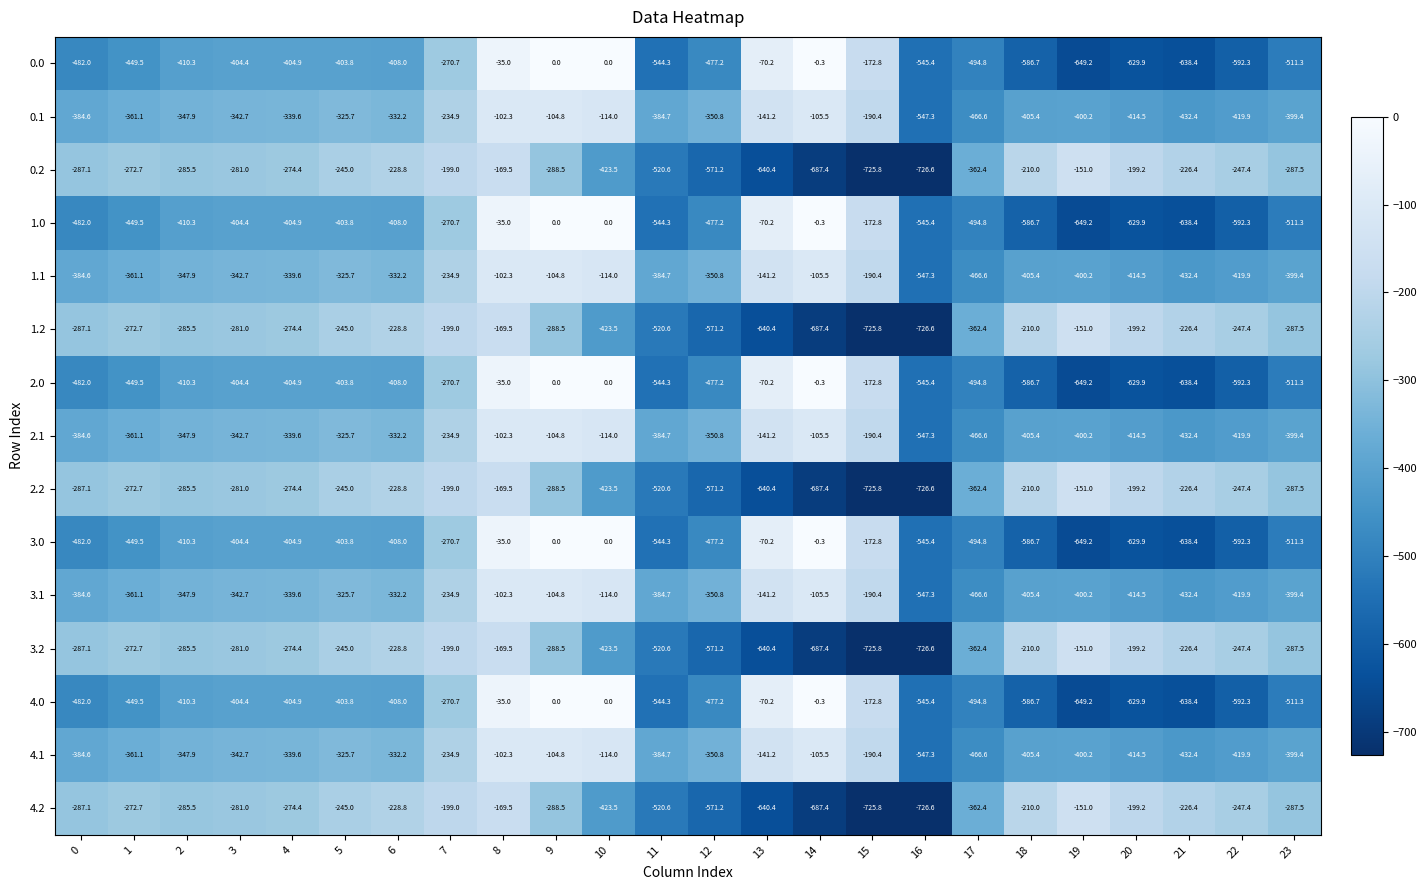

What is the sum of the 3.1 values at 14 and 1?

-466.6